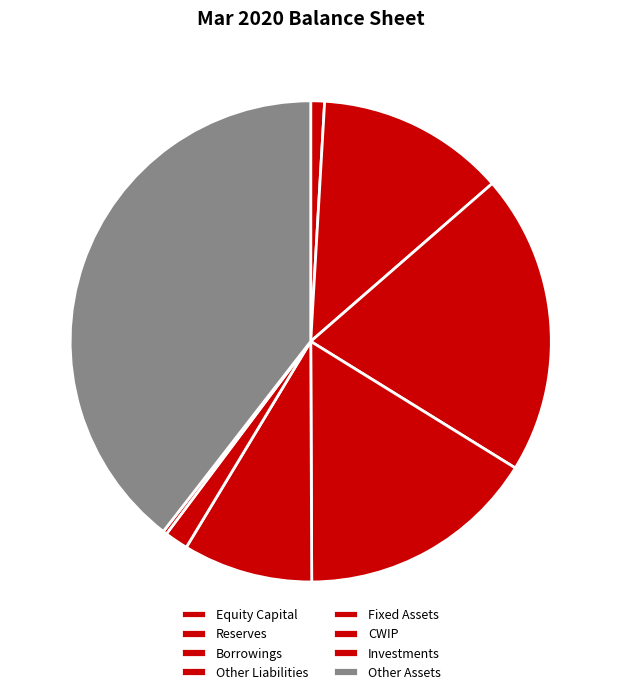

Does Borrowings account for over 50% of the chart?

No